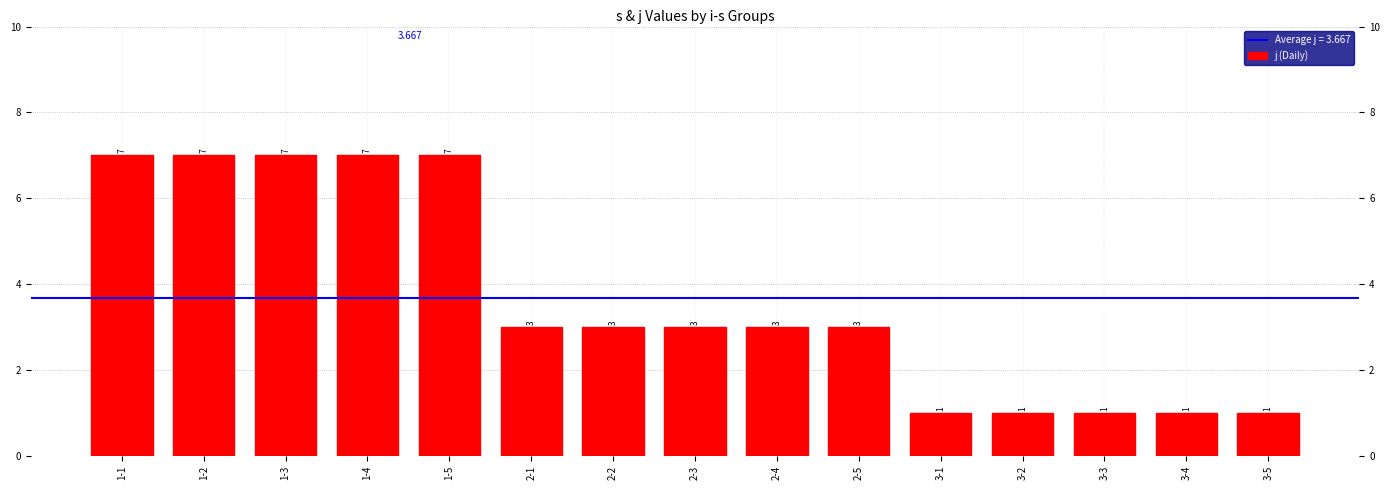

What is the value of the 5th bar from the left?

7